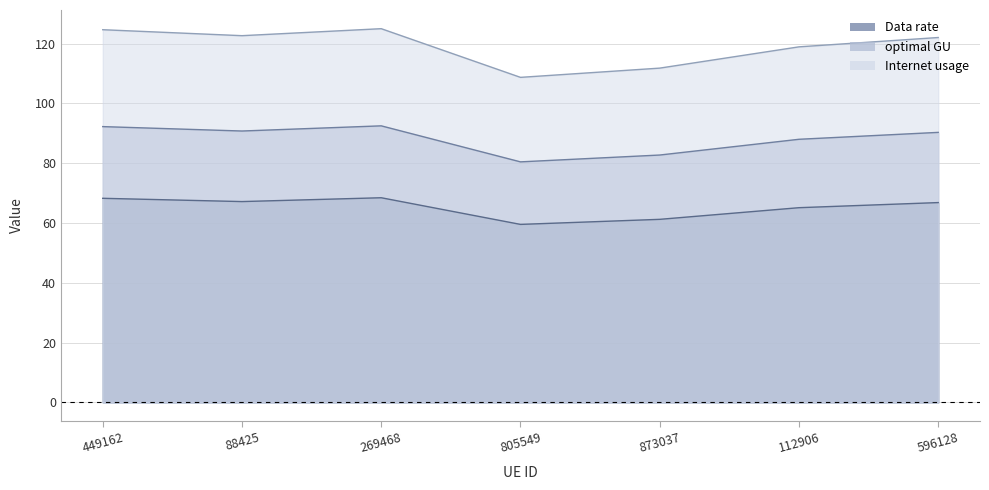

Where is Data rate nearest to the value 63?

873037